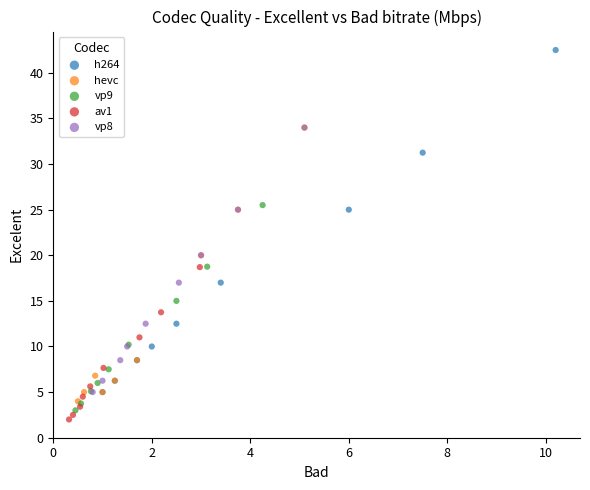

Which series has the widest spread of Y values?

h264